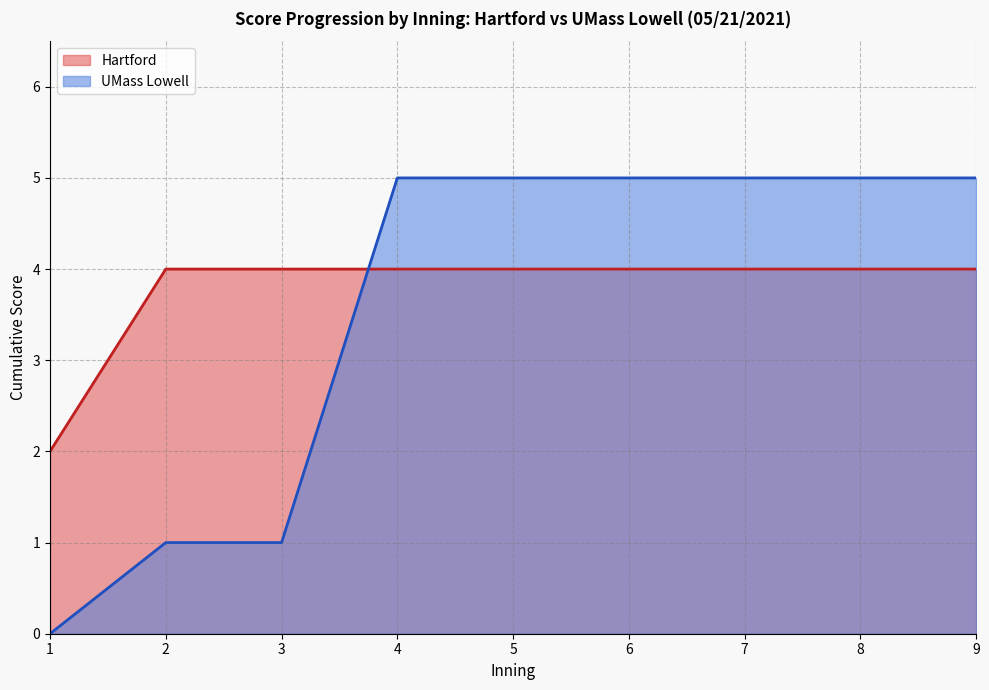

True or false: Hartford and UMass Lowell intersect in this chart.

True